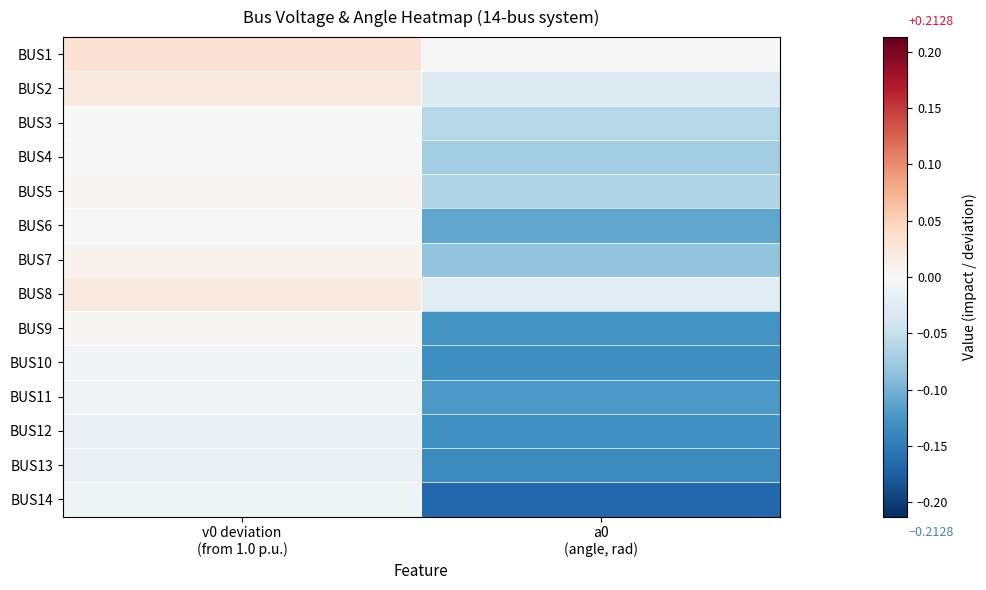

Which series has the largest range (max minus min)?

BUS14